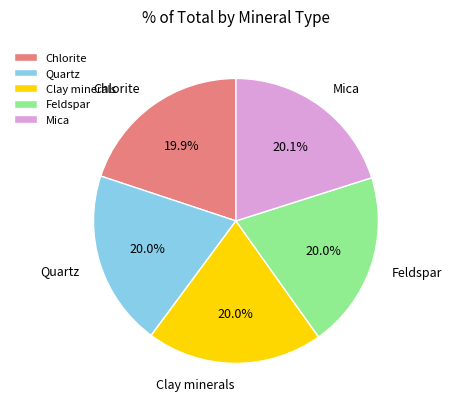

To the nearest percent, what portion does Mica represent?

20%